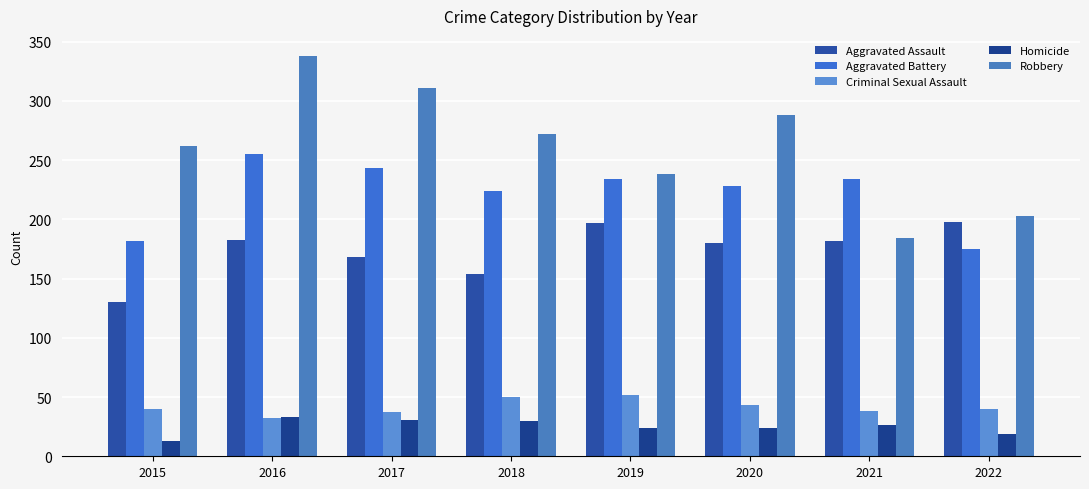

At which label does Aggravated Battery first exceed 234?

2016